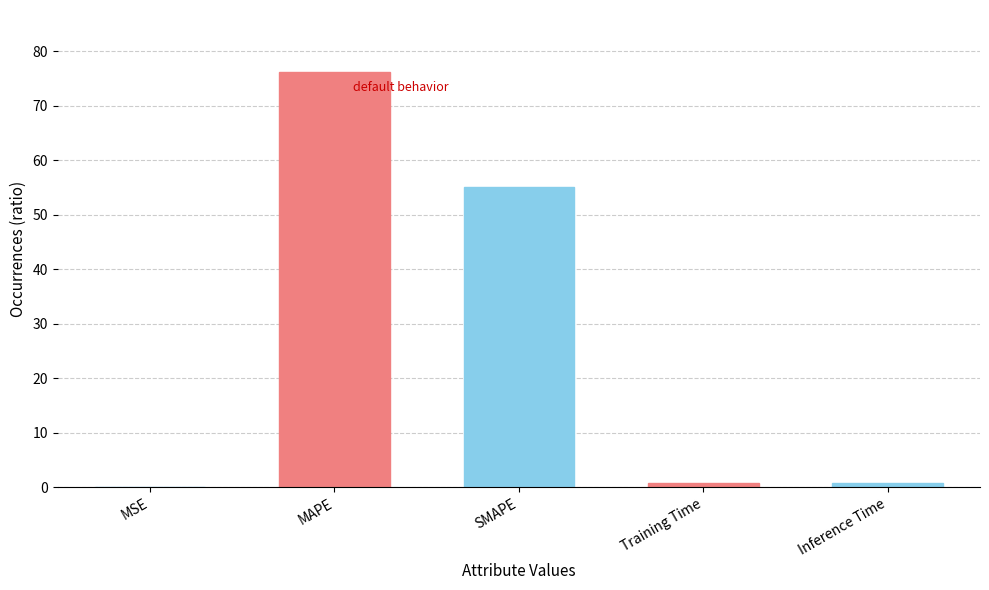

What is the difference between the maximum and minimum values?

76.2